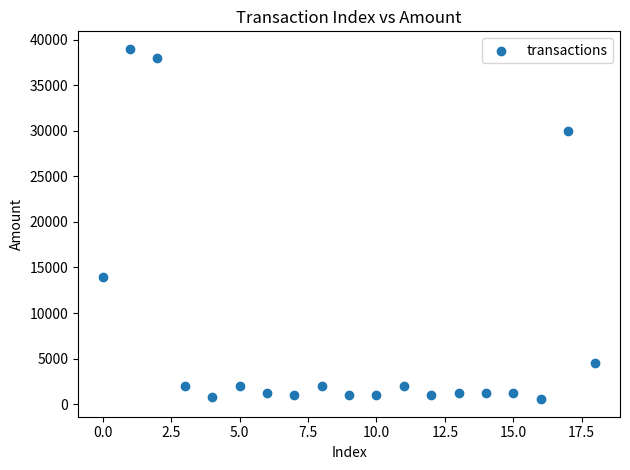

What Y value in the scatter plot is closest to 19770?

14000